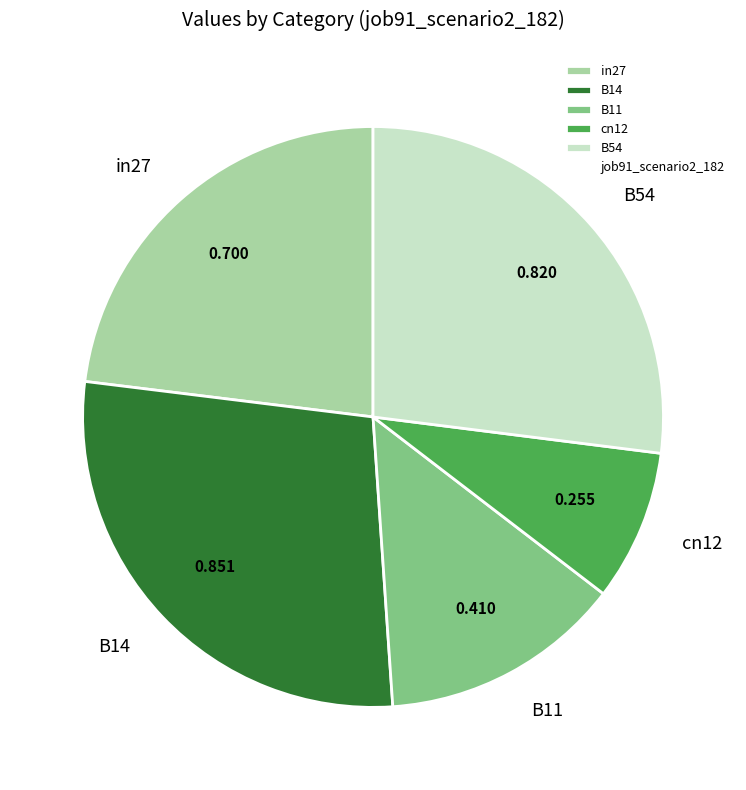

Between cn12 and B11, which is larger?

B11